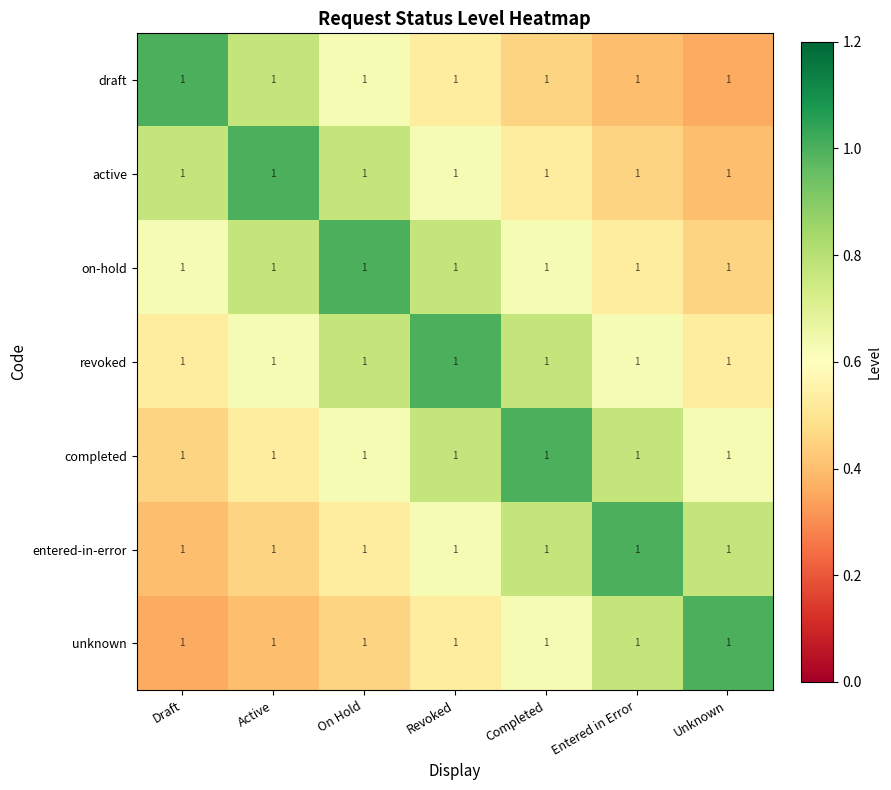

What is the difference between the maximum and minimum values in the on-hold series?

0.5